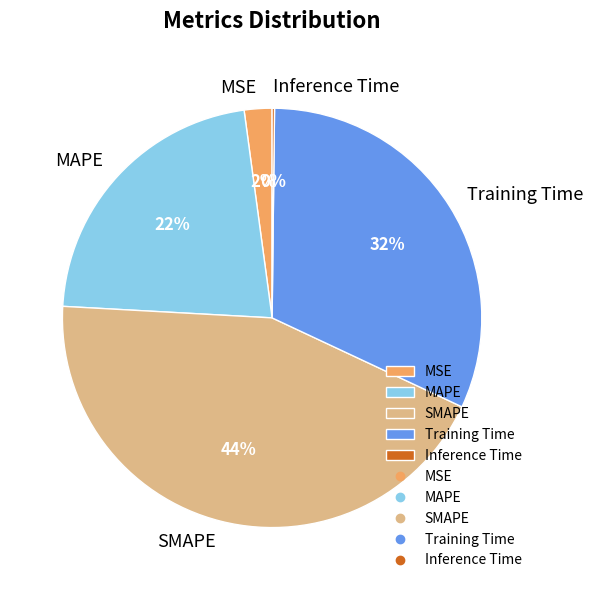

What percentage is the SMAPE slice, to the nearest percent?

44%